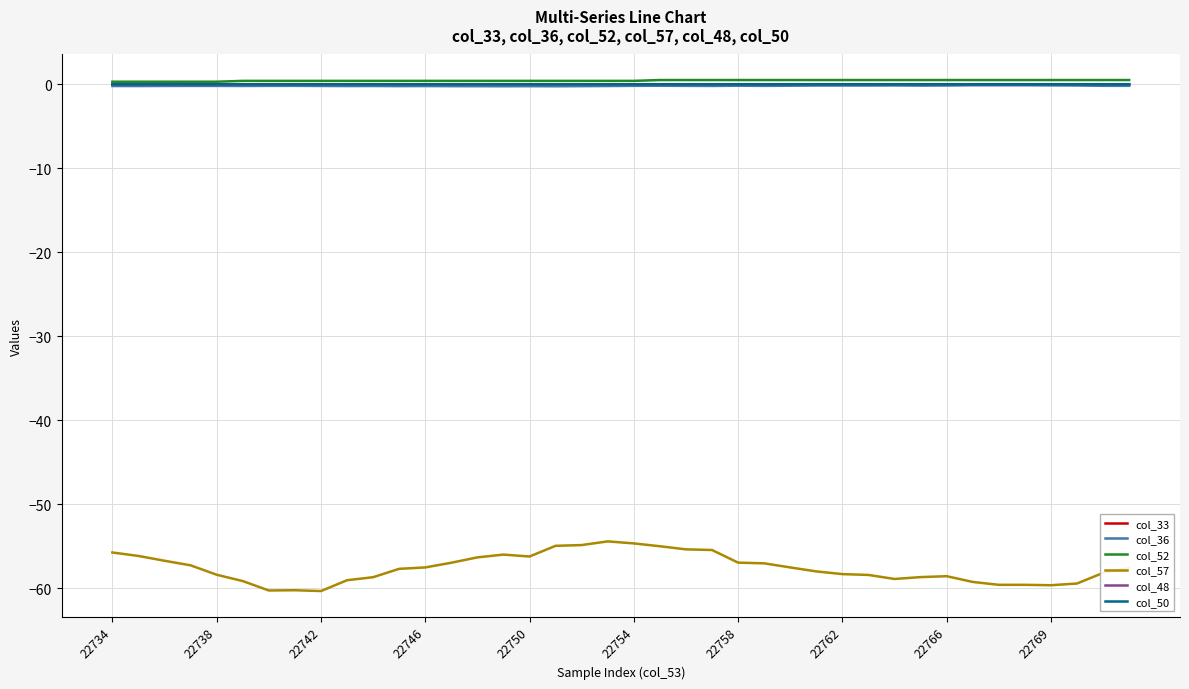

True or false: col_36 and col_57 cross at least once.

False